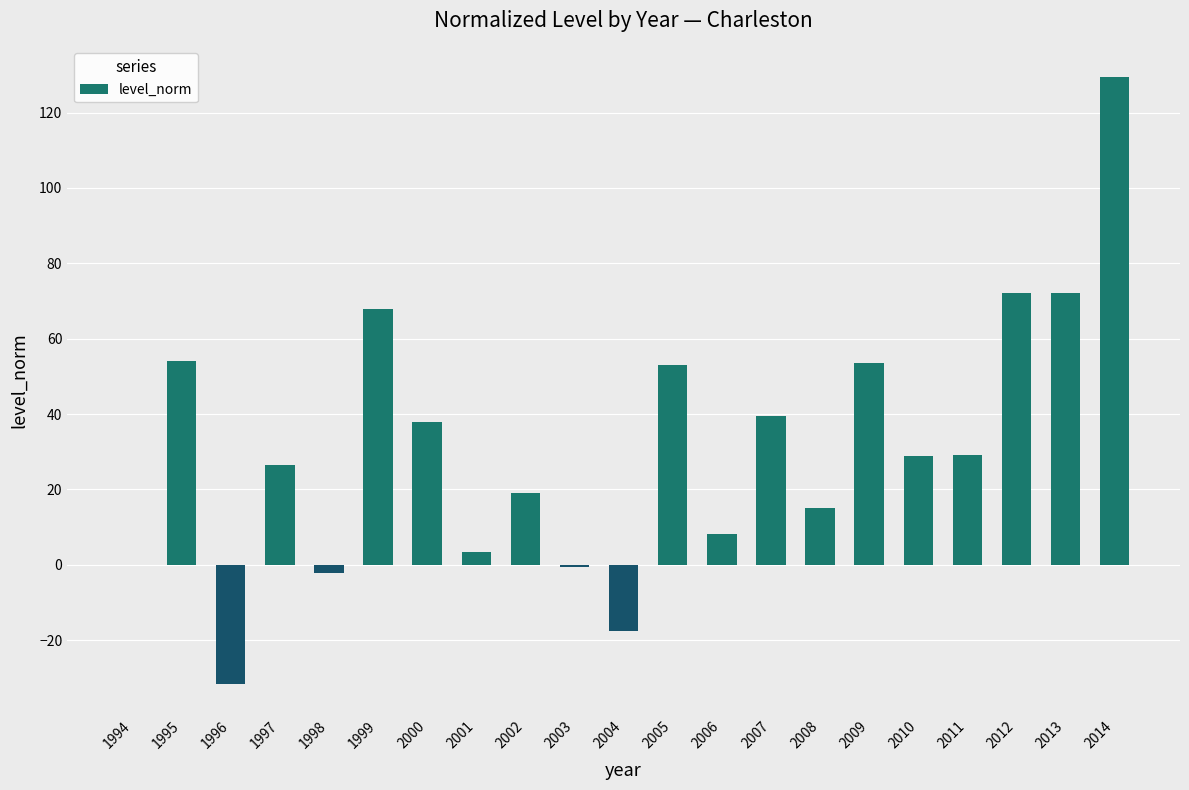

At which category does the chart reach its peak across all series?

2014